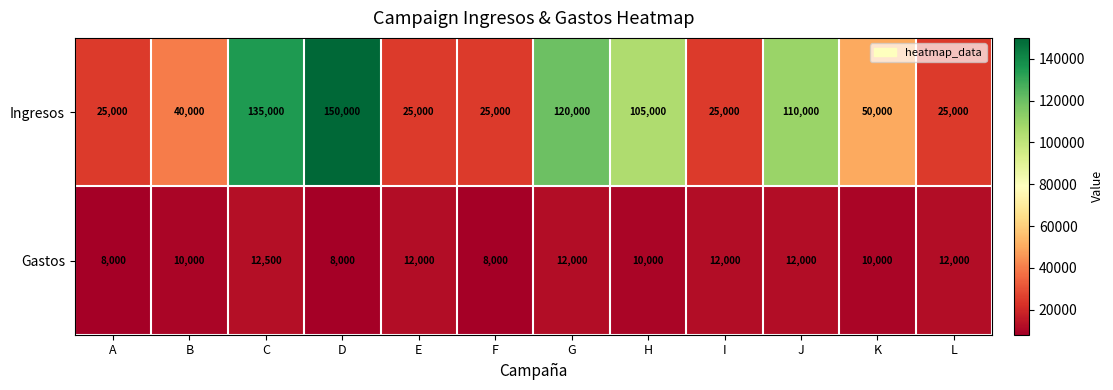

Is it true that Ingresos equals 150000 at D?

True